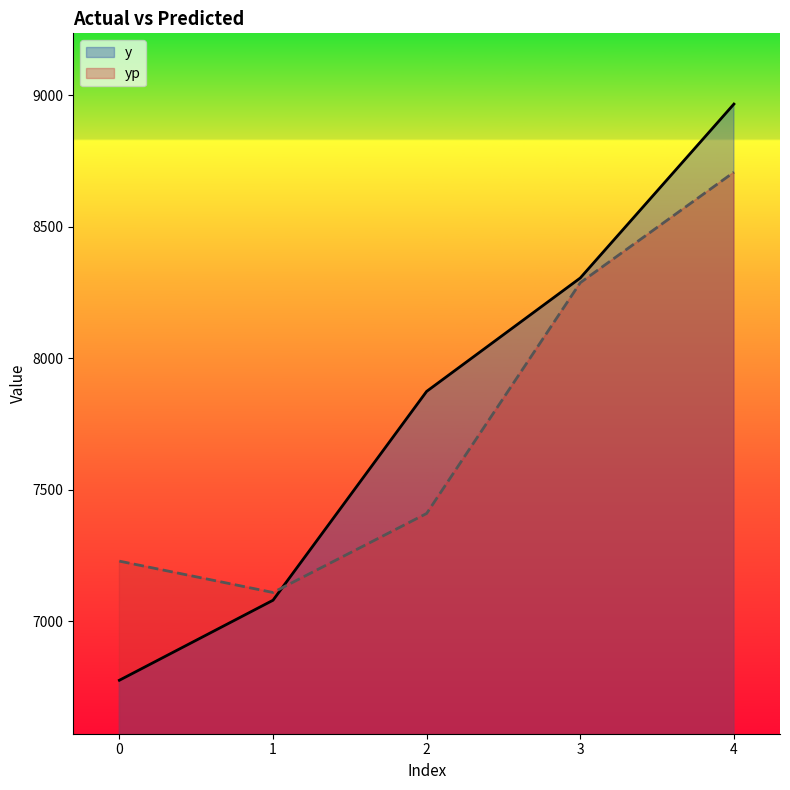

Between which two adjacent categories do yp and y first intersect?

1 and 2